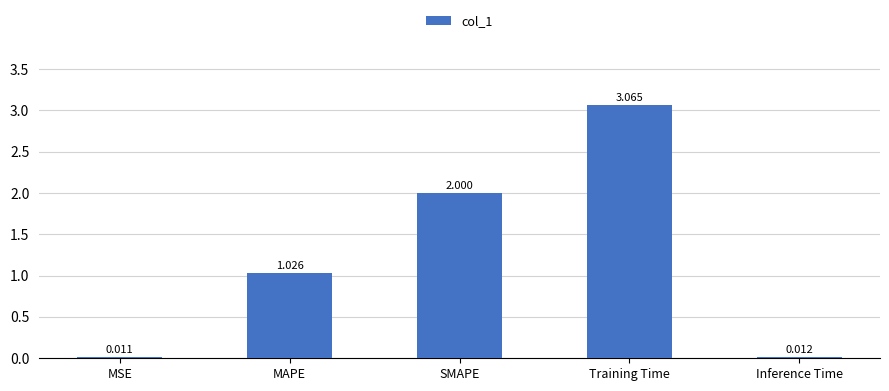

At which category does the chart reach its peak across all series?

Training Time